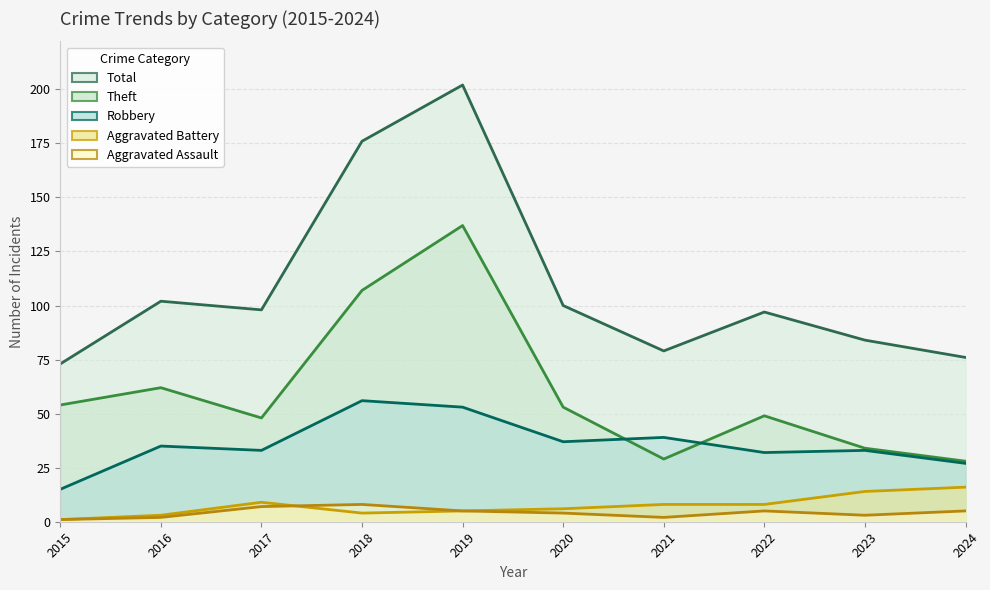

At 2024, list the series in order from largest to smallest.

Total, Theft, Robbery, Aggravated Battery, Aggravated Assault